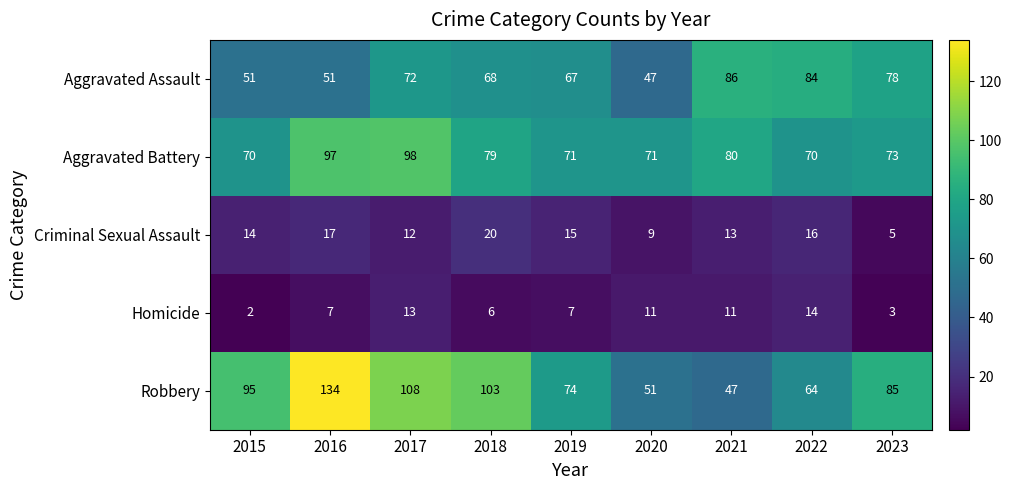

What is the difference between the Aggravated Battery values at 2015 and 2021?

10